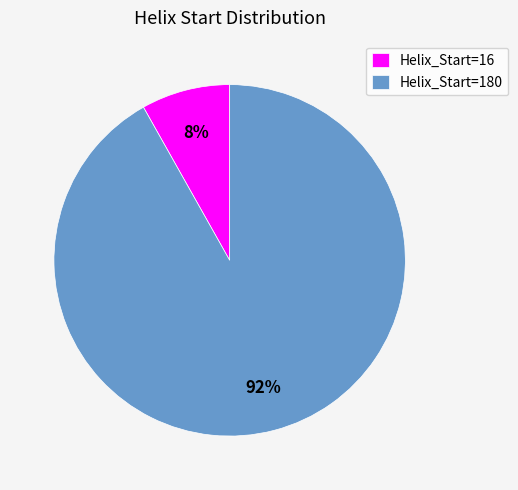

To the nearest percent, what is the difference between the Helix_Start=16 and Helix_Start=180 slice percentages?

84%